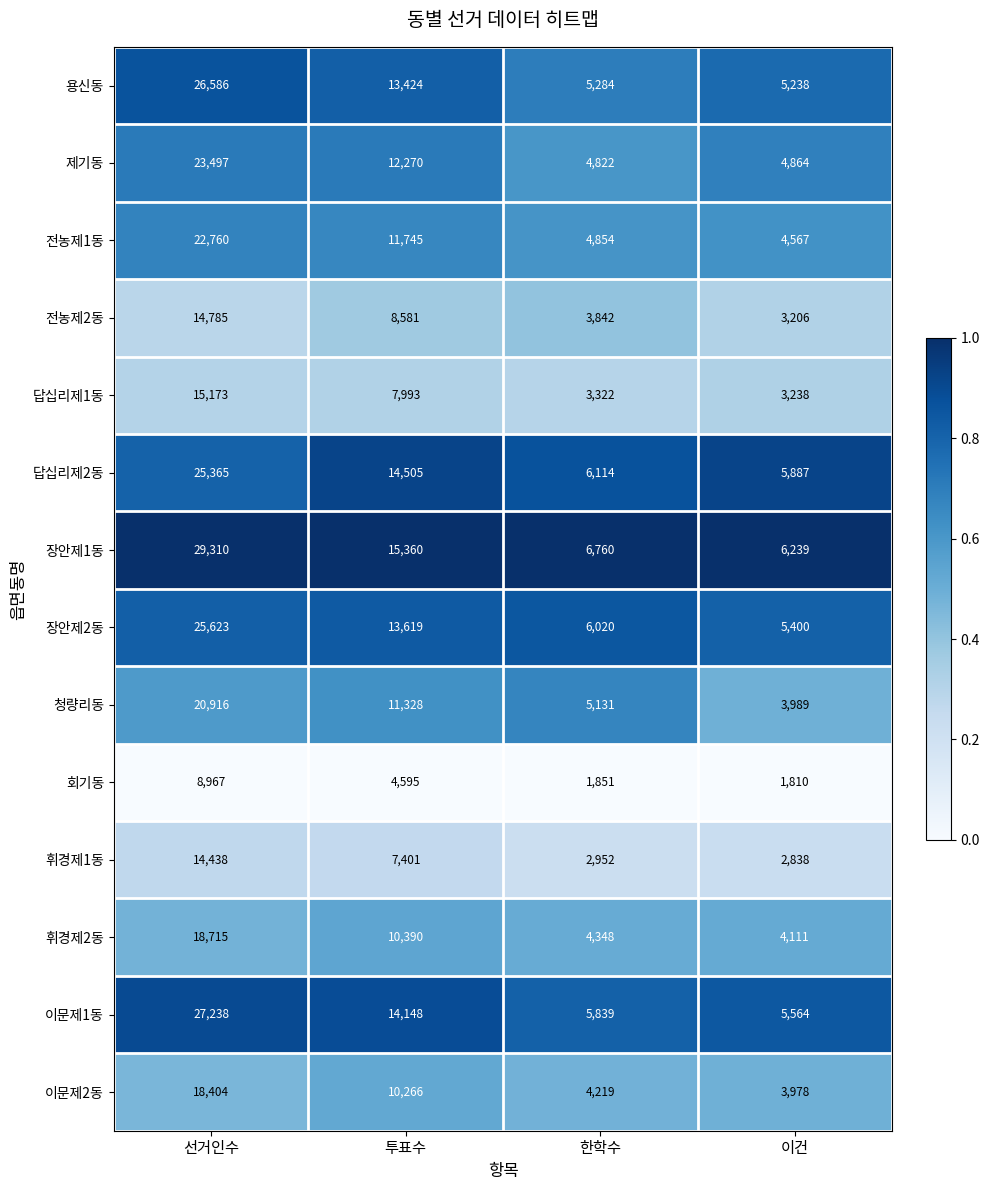

What is the spread (max minus min) of values at 선거인수?

20343